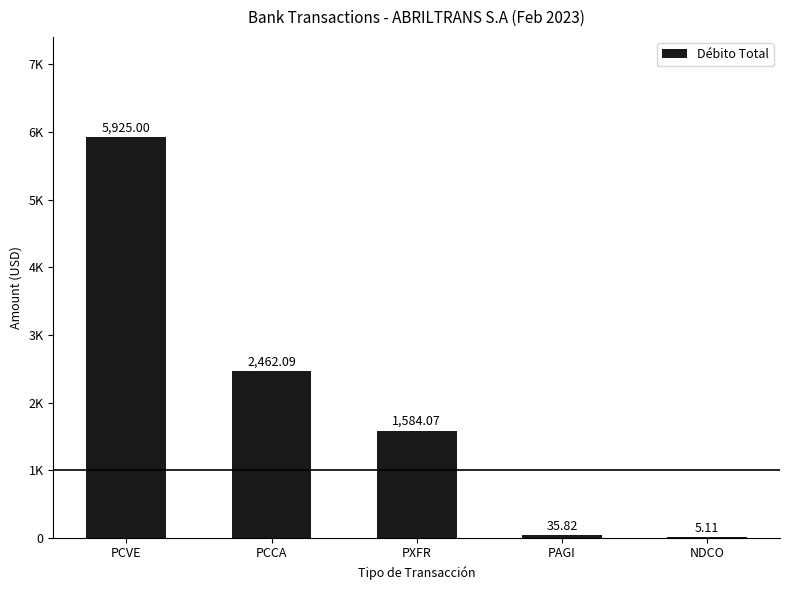

What is the sum of all values?

10012.1